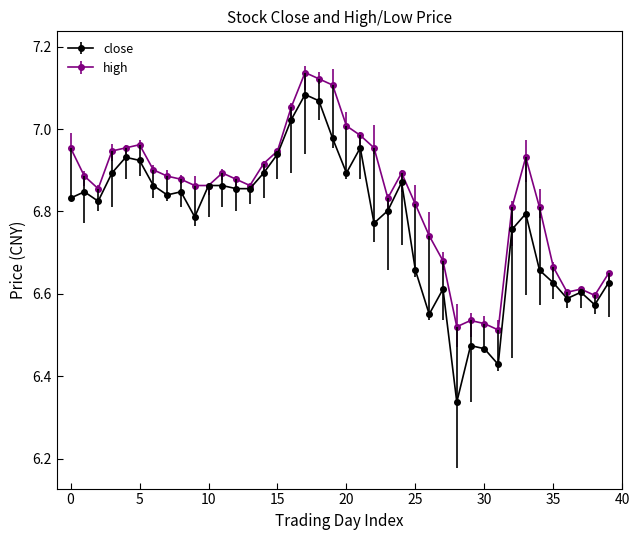

True or false: high has more than 2 interior local peaks.

True